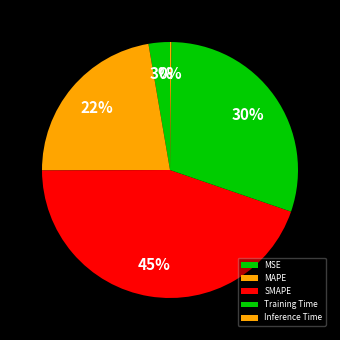

What is the change in value from MAPE to Training Time?

+0.3